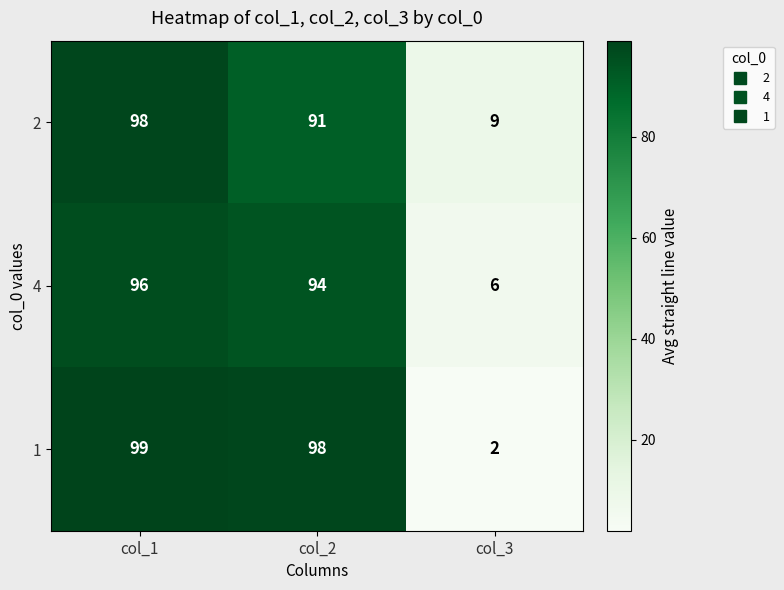

At which label does 1 first exceed 98?

col_1